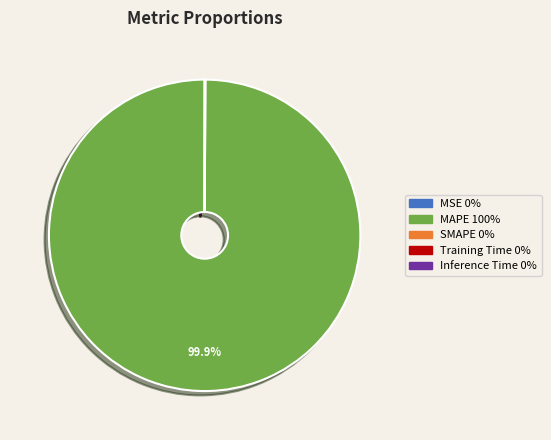

Which slice is the largest?

MAPE